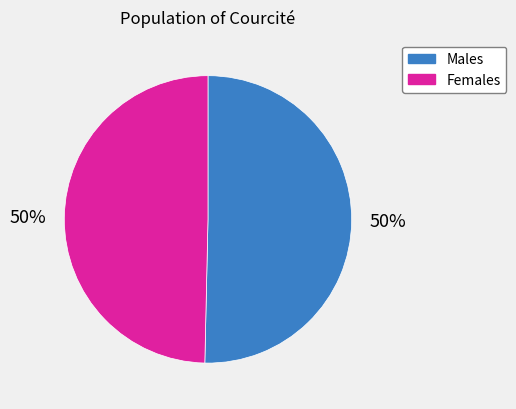

To the nearest percent, what is the average slice percentage?

50%